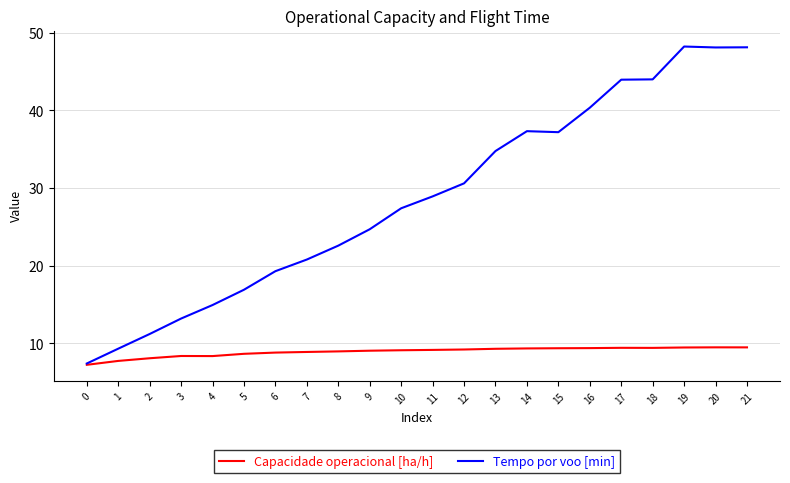

What is the difference between the Tempo por voo [min] values at 11 and 17?

15.0